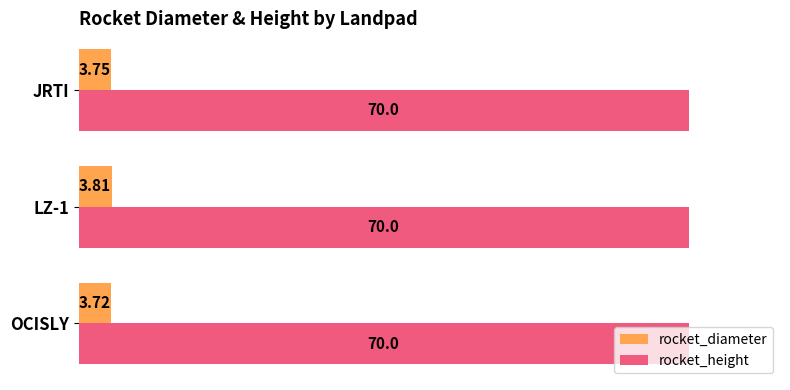

At which label is rocket_diameter closest to 3?

OCISLY